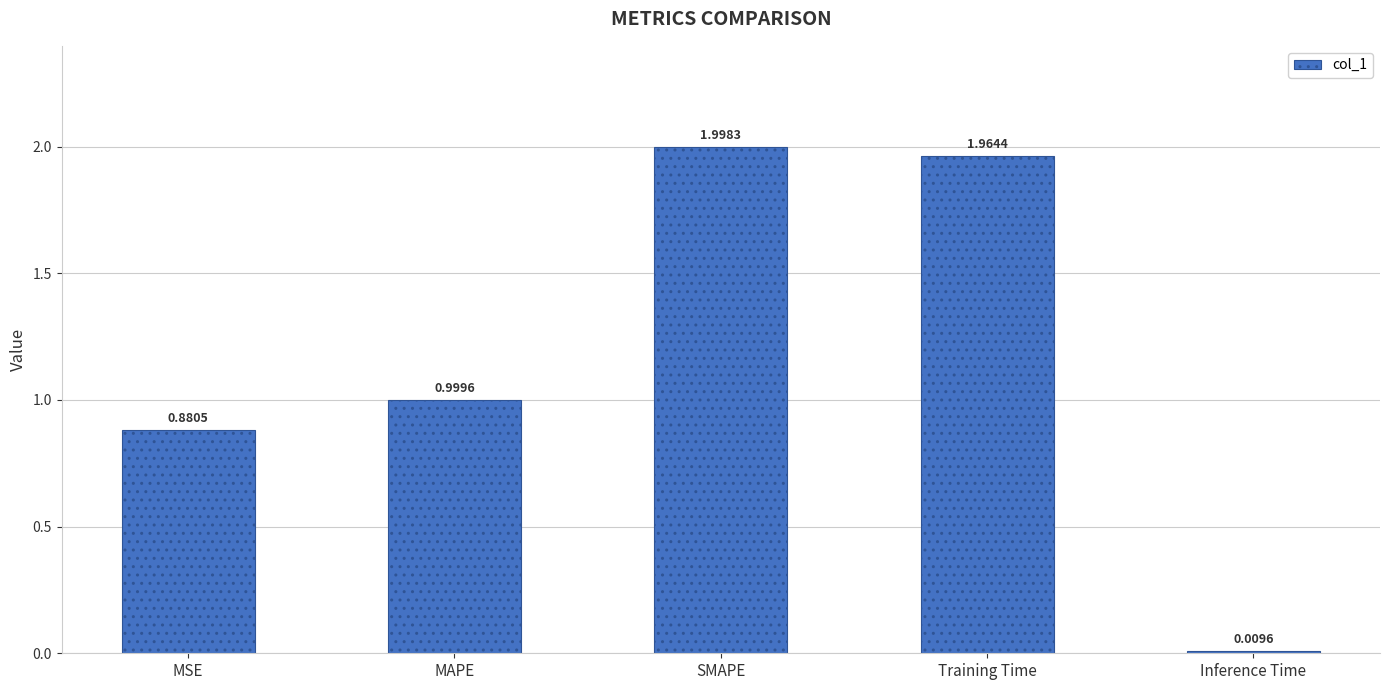

Rank the categories by value from highest to lowest.

SMAPE, Training Time, MAPE, MSE, Inference Time